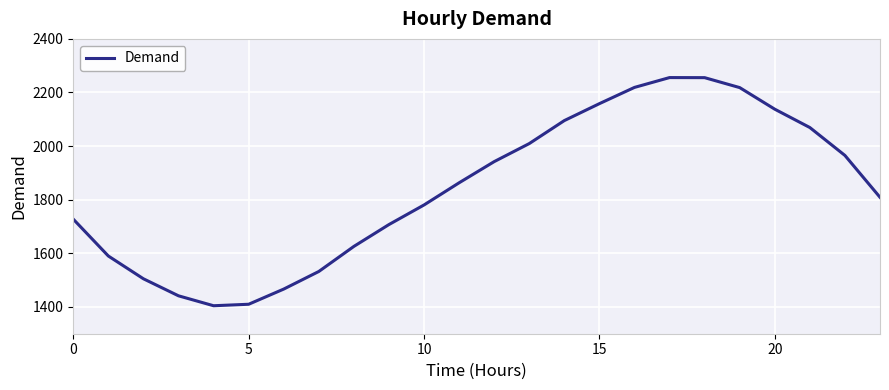

What is the minimum value shown in the chart?

1404.4